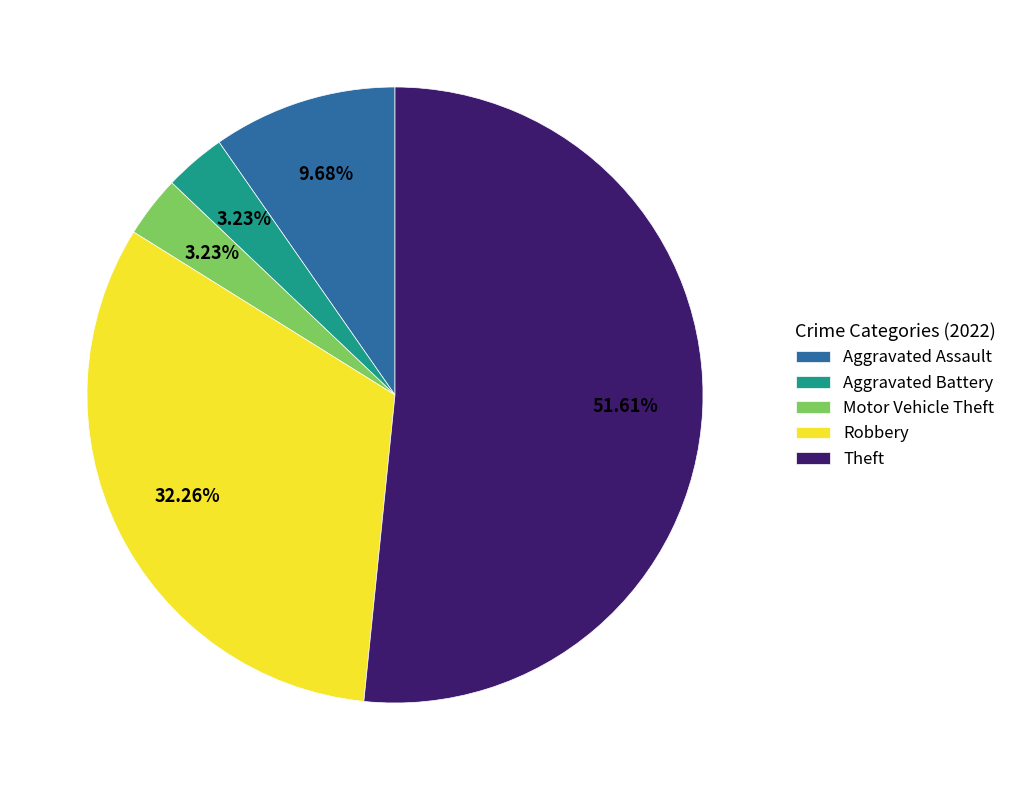

How many segments does this pie chart have?

5